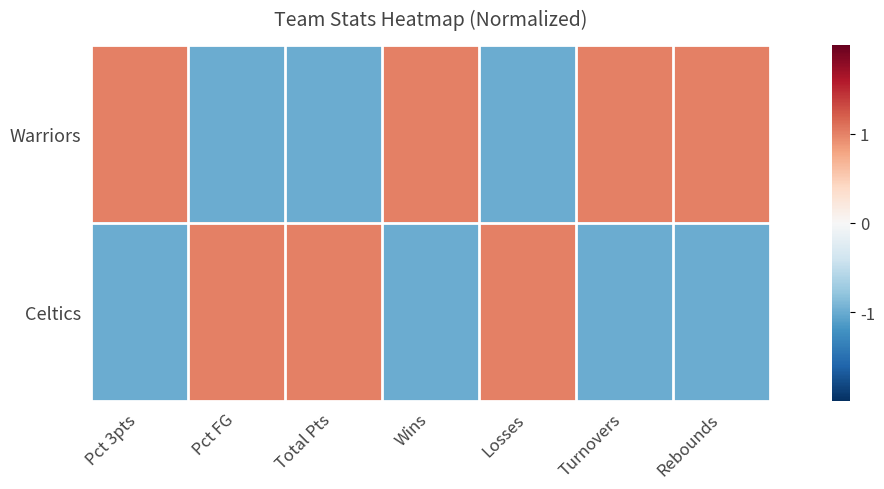

What is the spread (max minus min) of values at Turnovers?

2